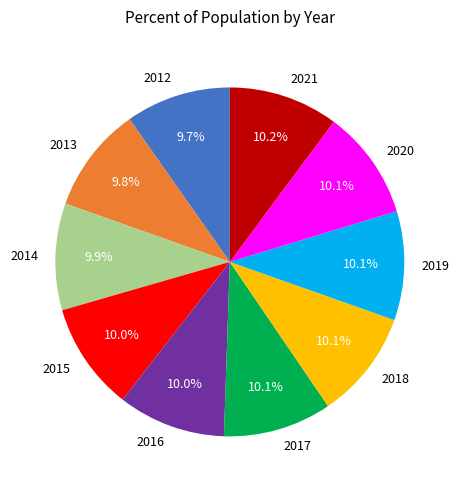

Is it true that 2015 is 23% of the pie?

False